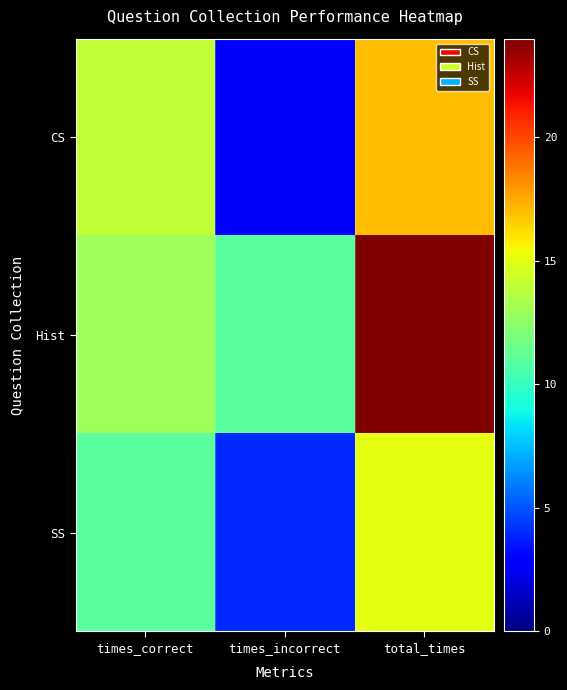

Between times_incorrect and times_correct, which is larger?

times_correct